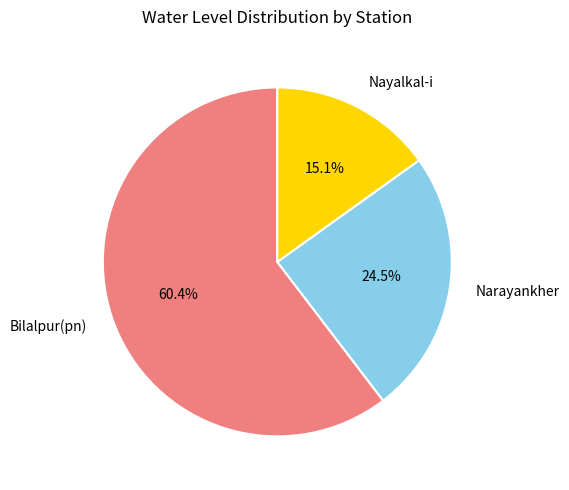

What is the largest slice in the pie chart?

Bilalpur(pn)